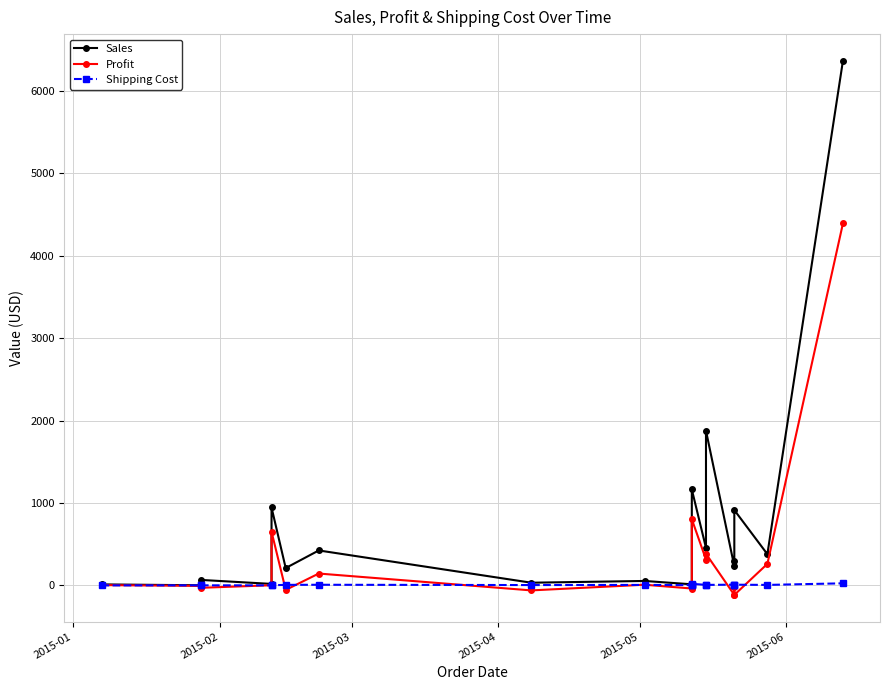

What is the difference between the maximum and minimum values in the Profit series?

4505.0